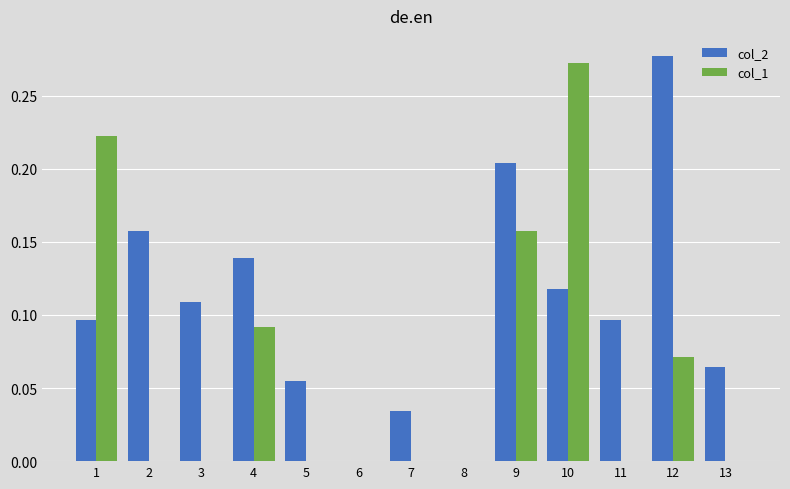

True or false: col_1 has a value of 0.3 at 9.

False